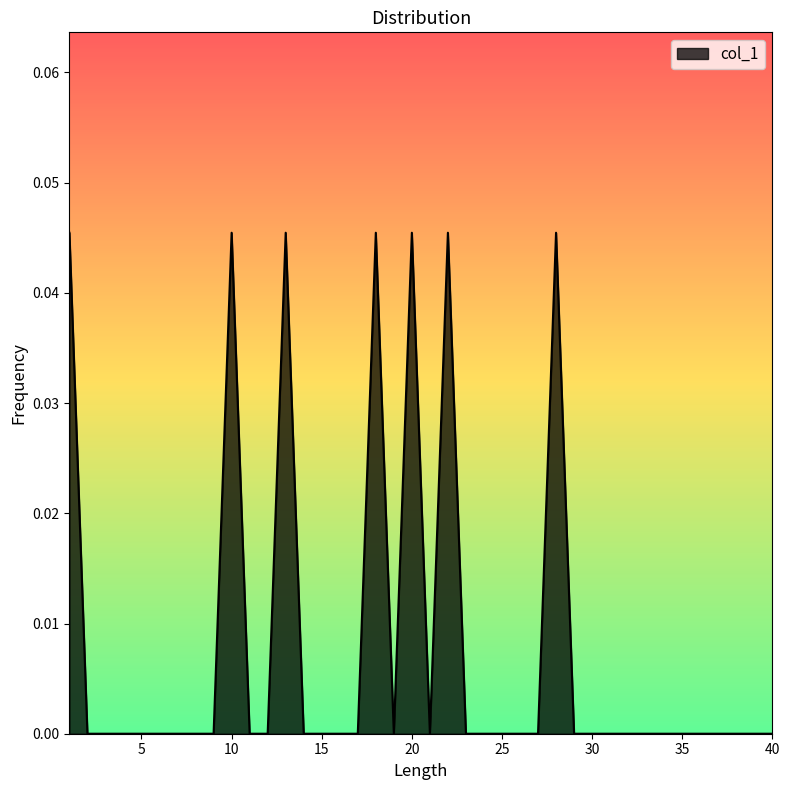

True or false: there are more than 0 points higher than both neighbors.

True